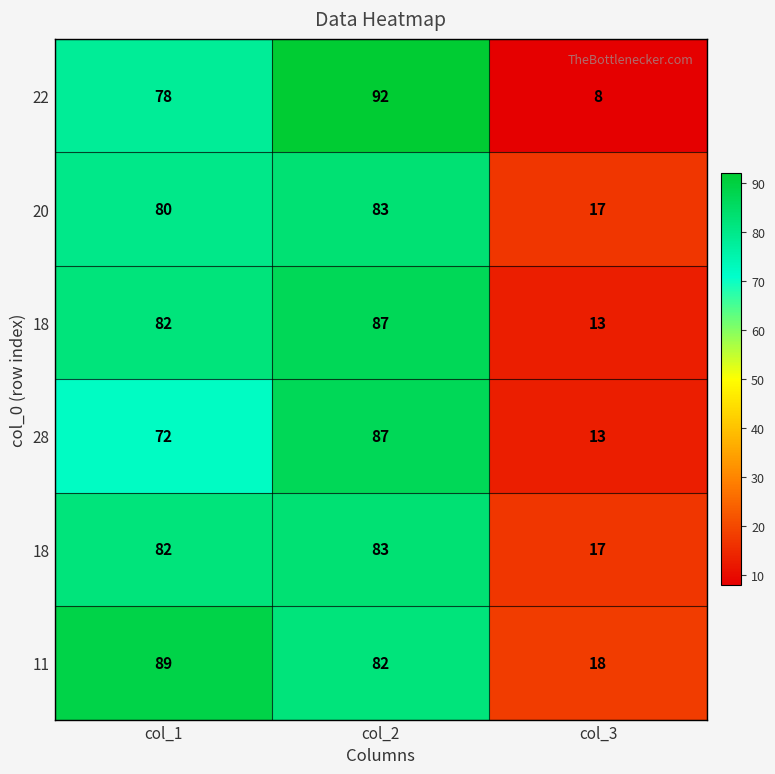

How many series are shown in this chart?

6